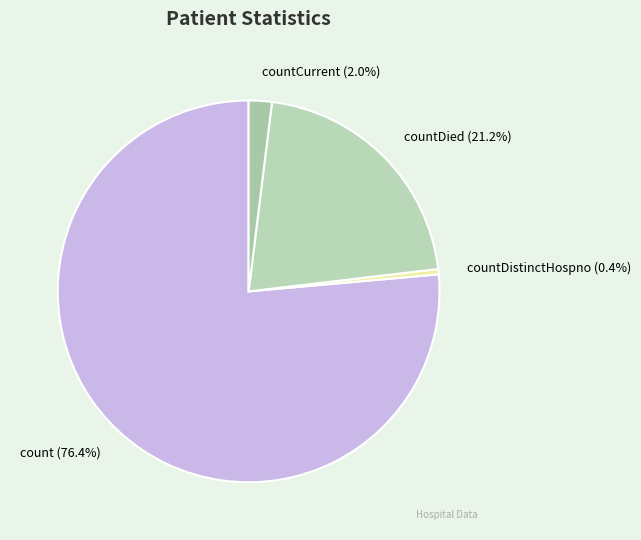

Do count (76.4%) and countDistinctHospno (0.4%) together represent more than half of the pie?

Yes